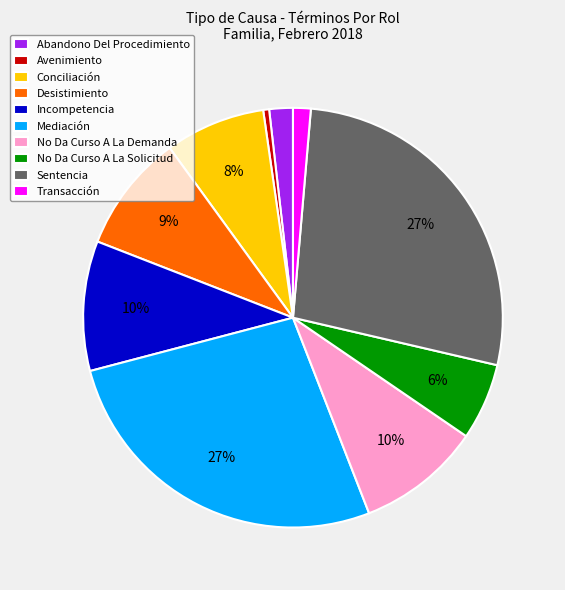

To the nearest percent, what is the difference between the largest and smallest slice percentages?

27%